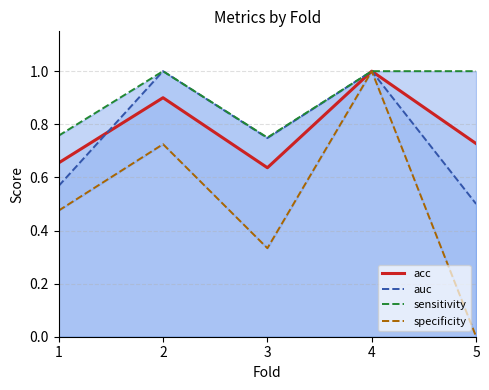

Reading left to right, what are all the values shown in this chart?

acc: 0.7	0.9	0.6	1.0	0.7
auc: 0.6	1.0	0.7	1.0	0.5
sensitivity: 0.8	1.0	0.8	1.0	1.0
specificity: 0.5	0.7	0.3	1.0	0.0